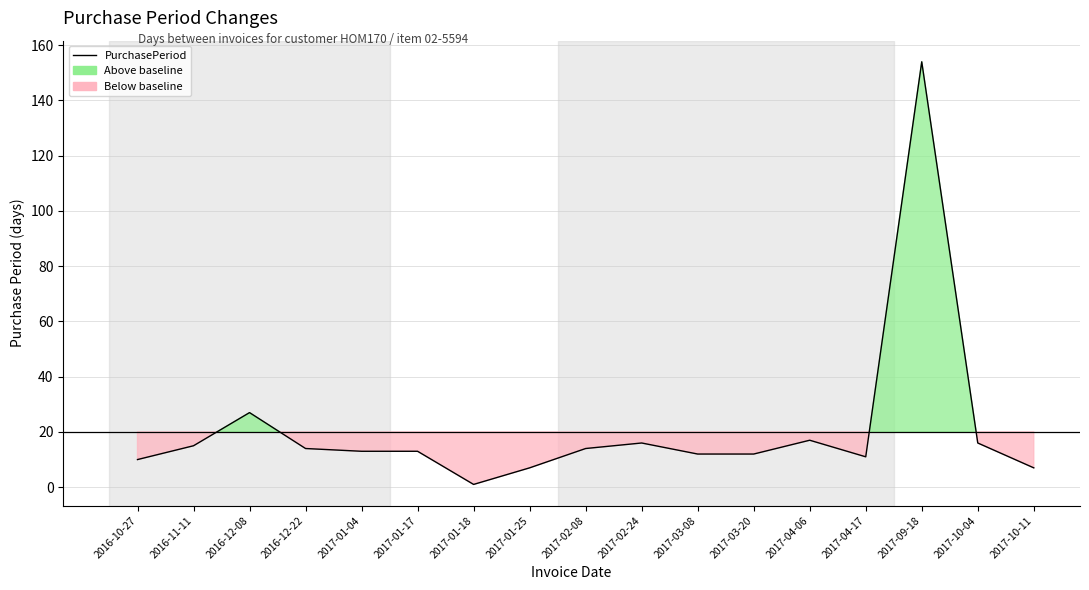

What is the minimum value shown in the chart?

1